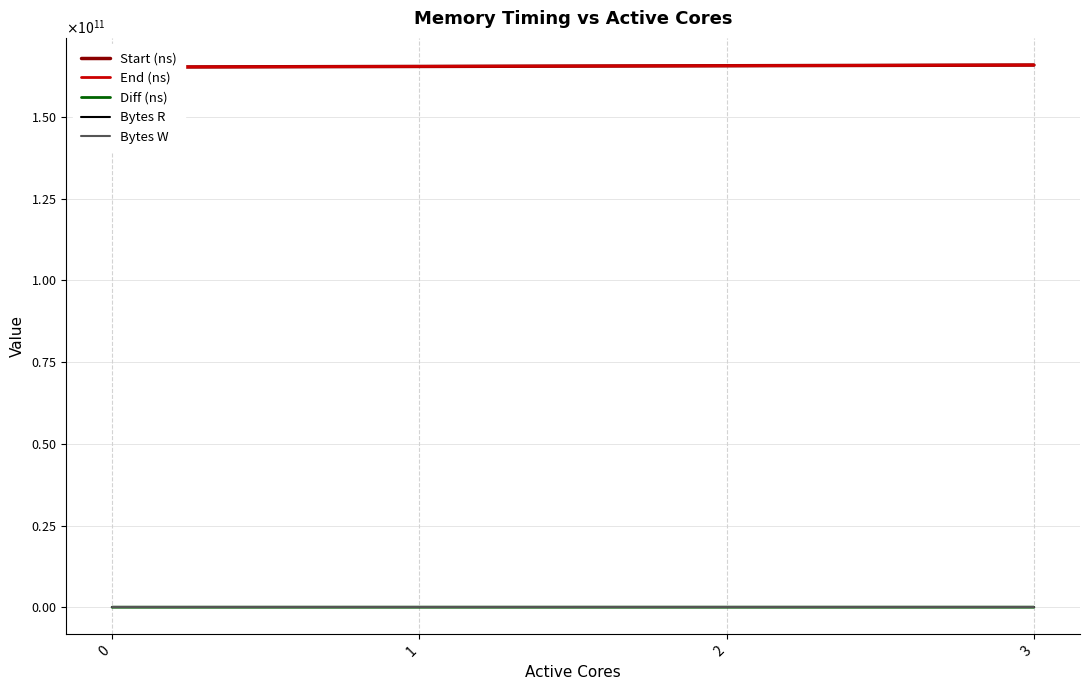

What is the spread (max minus min) of values at 1?

165449805472